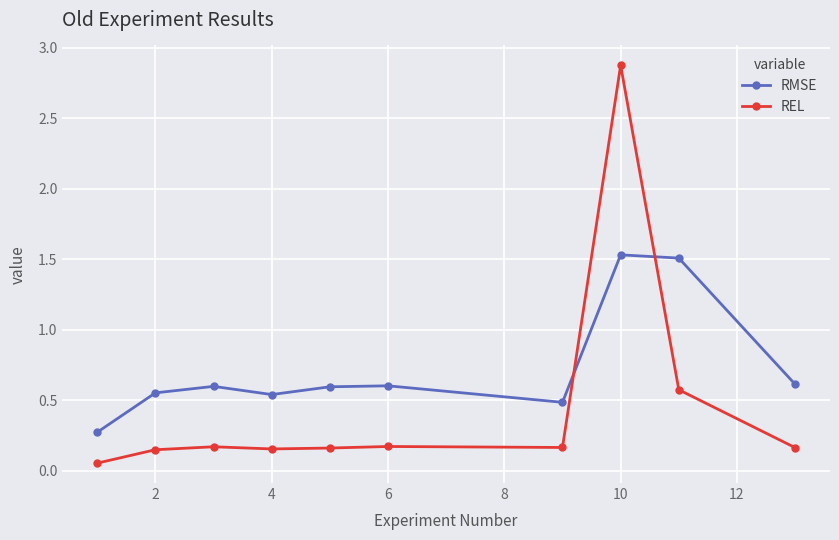

True or false: RMSE has more than 1 points higher than both neighbors.

True